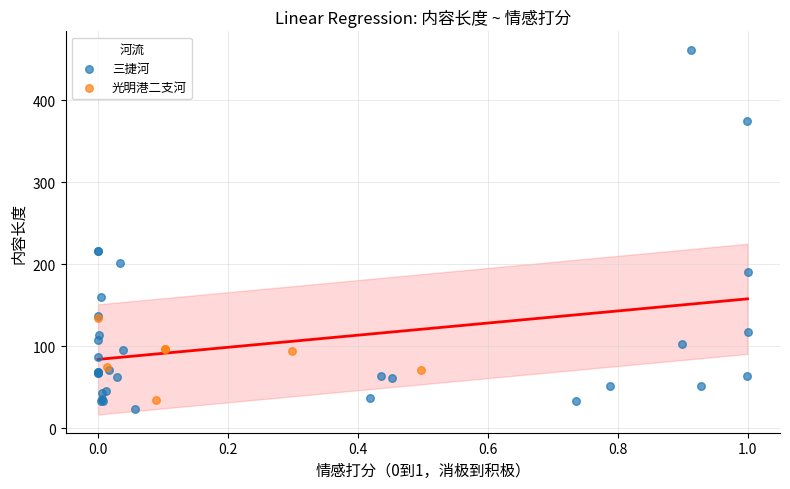

Which series has the widest spread of Y values?

三捷河